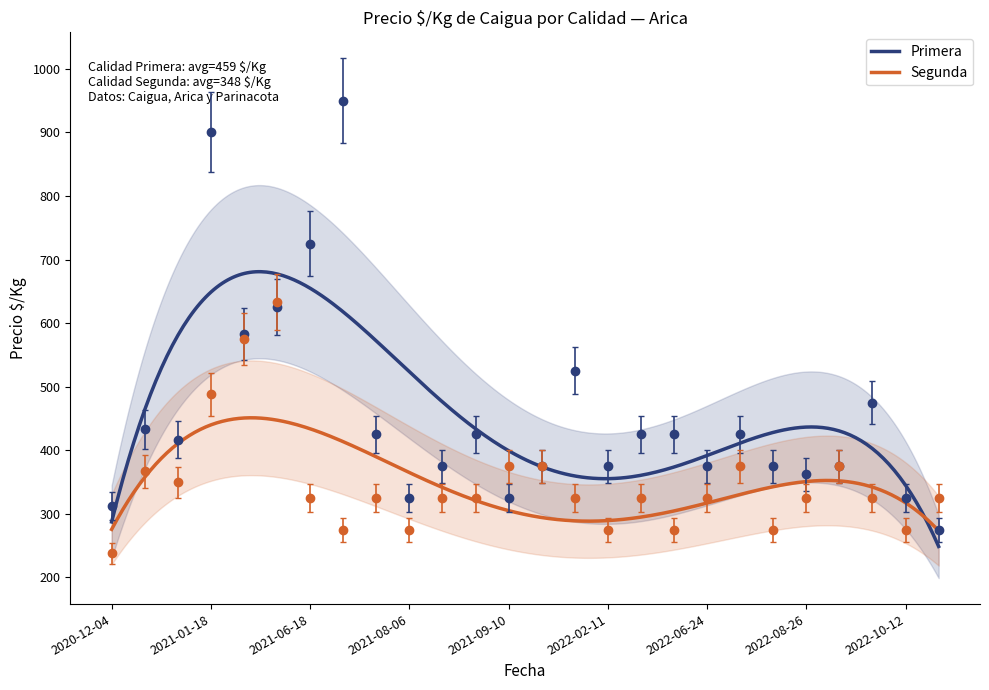

What is the average value of the Segunda series?

351.3